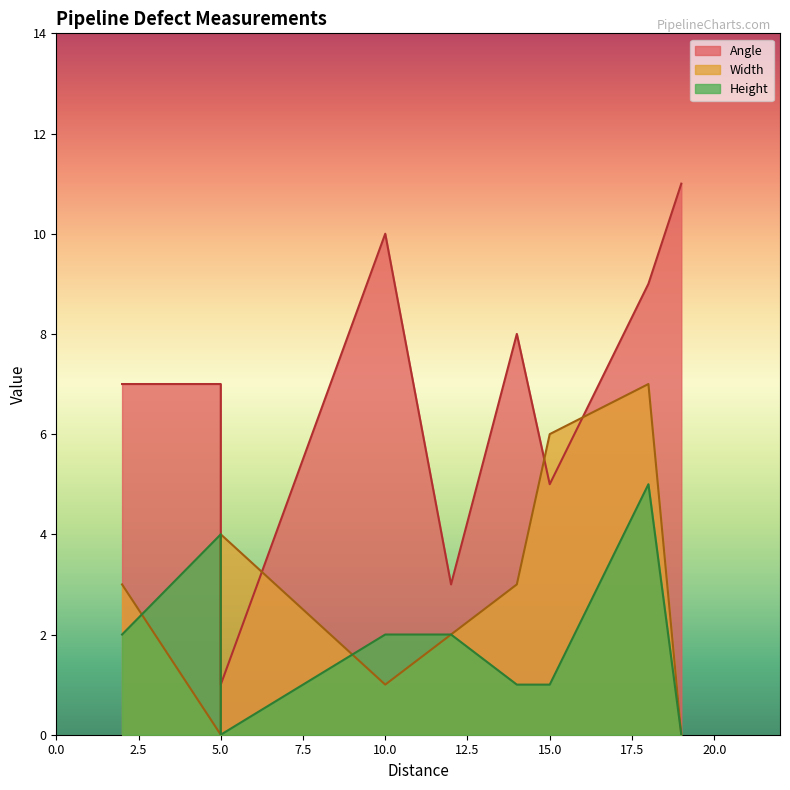

Reading left to right, extract all data points from this chart.

Angle: 7	7	1	10	3	8	5	9	11
Width: 3	0	4	1	2	3	6	7	0
Height: 2	4	0	2	2	1	1	5	0